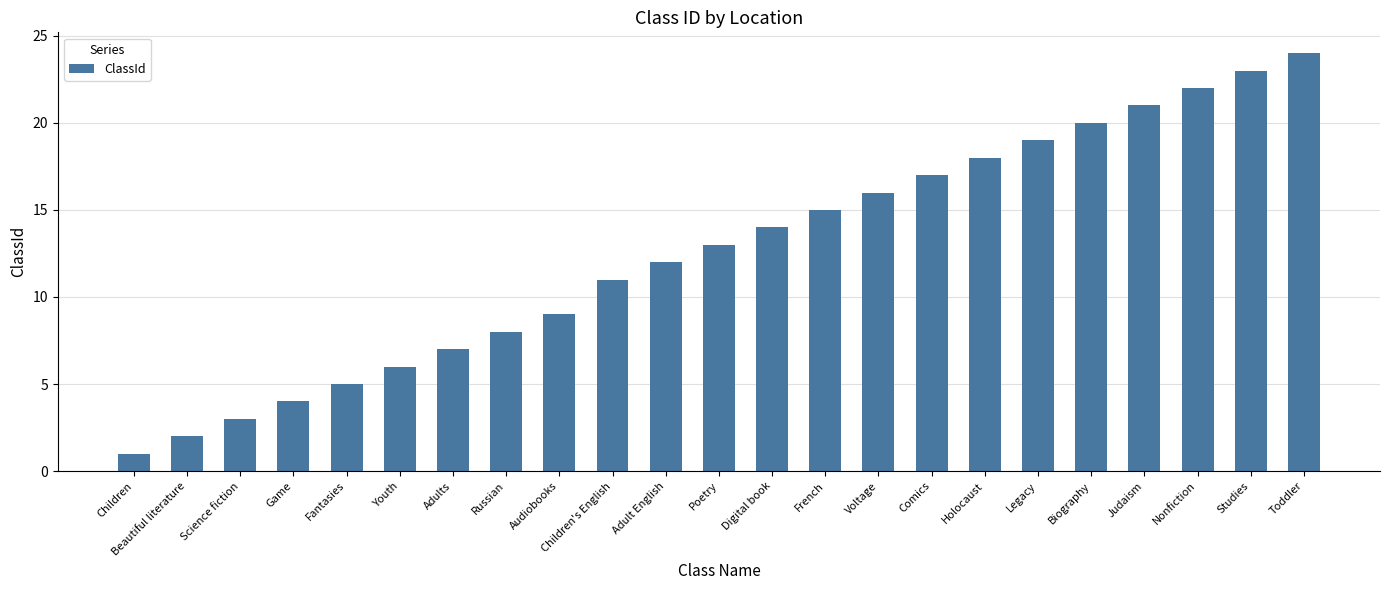

Is it true that the value at Adults is 7?

True